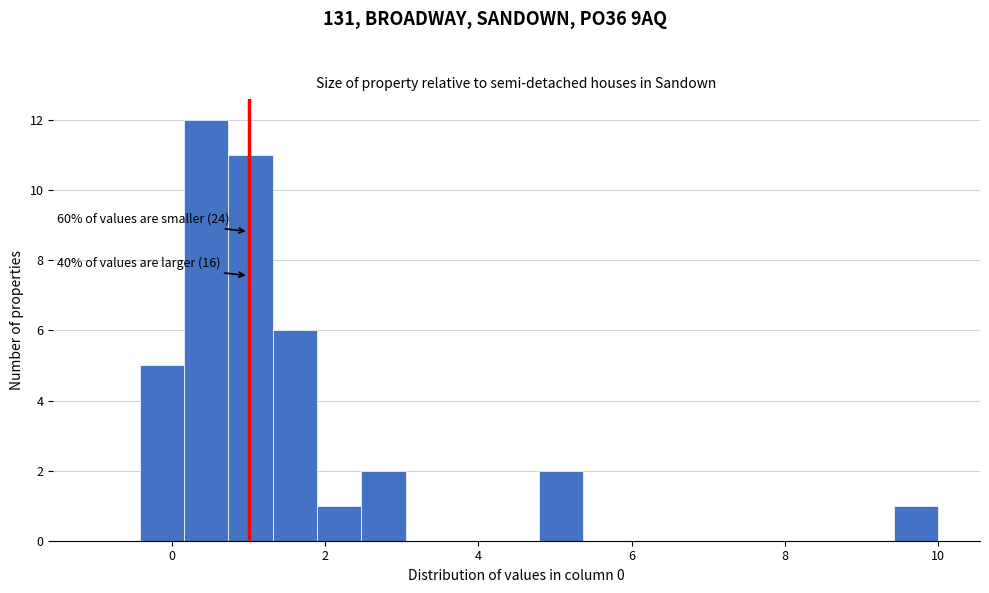

Around what value on the x-axis is the tallest bar? Give the approximate position of its centre, as read against the axis.

0.4